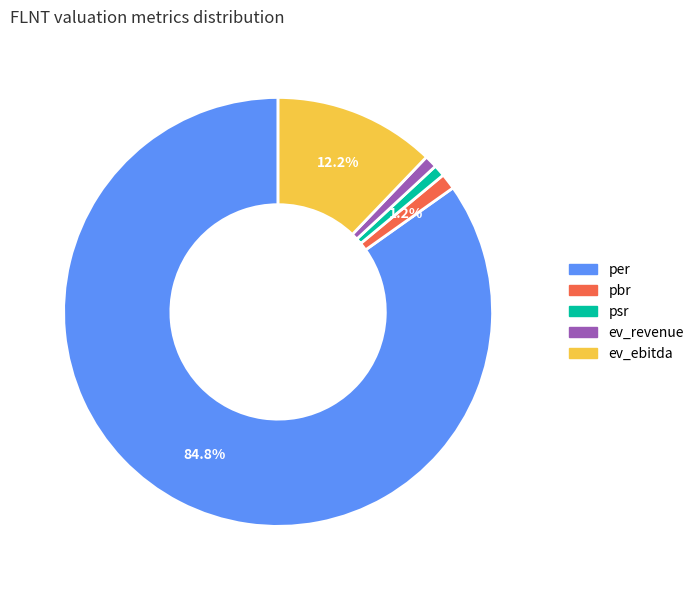

How many slices are in this pie chart?

5